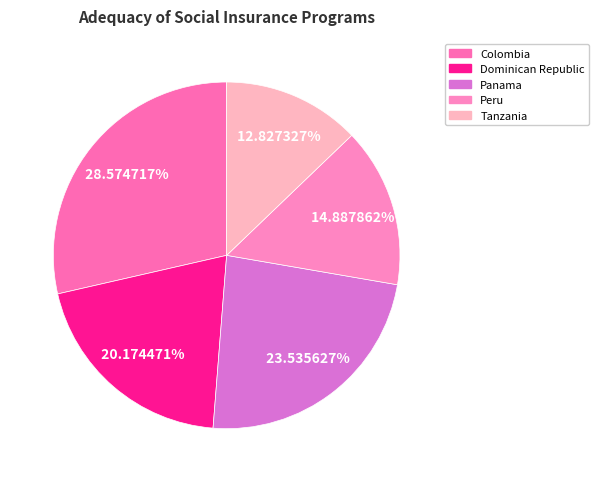

To the nearest percent, what is the difference between the Dominican Republic and Colombia slice percentages?

8%